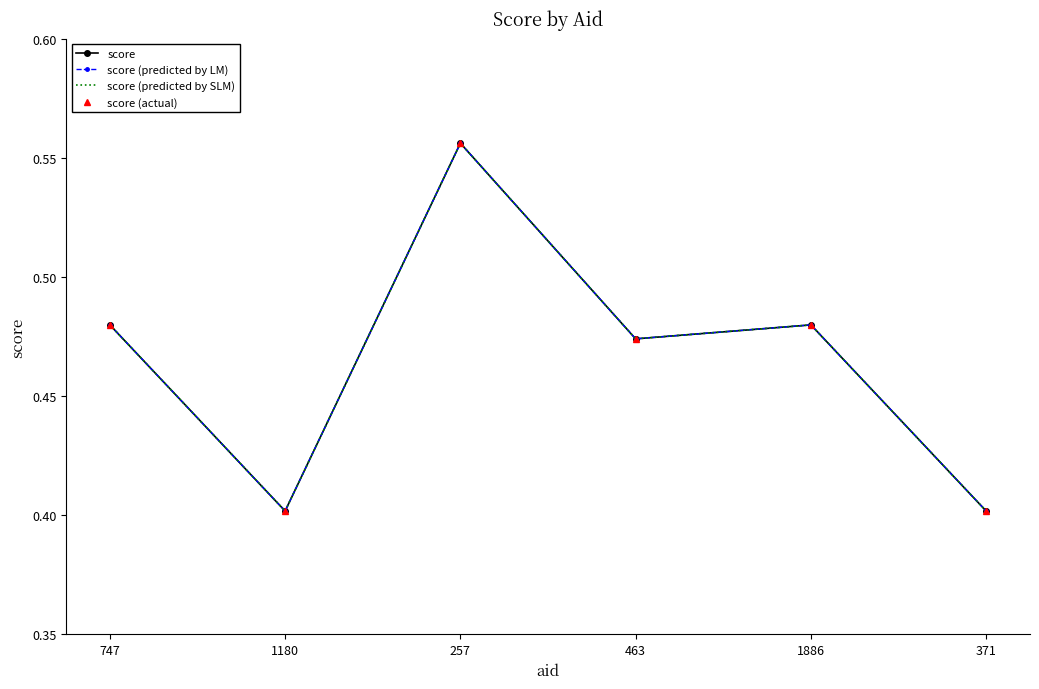

Which series has the largest total across all categories?

score